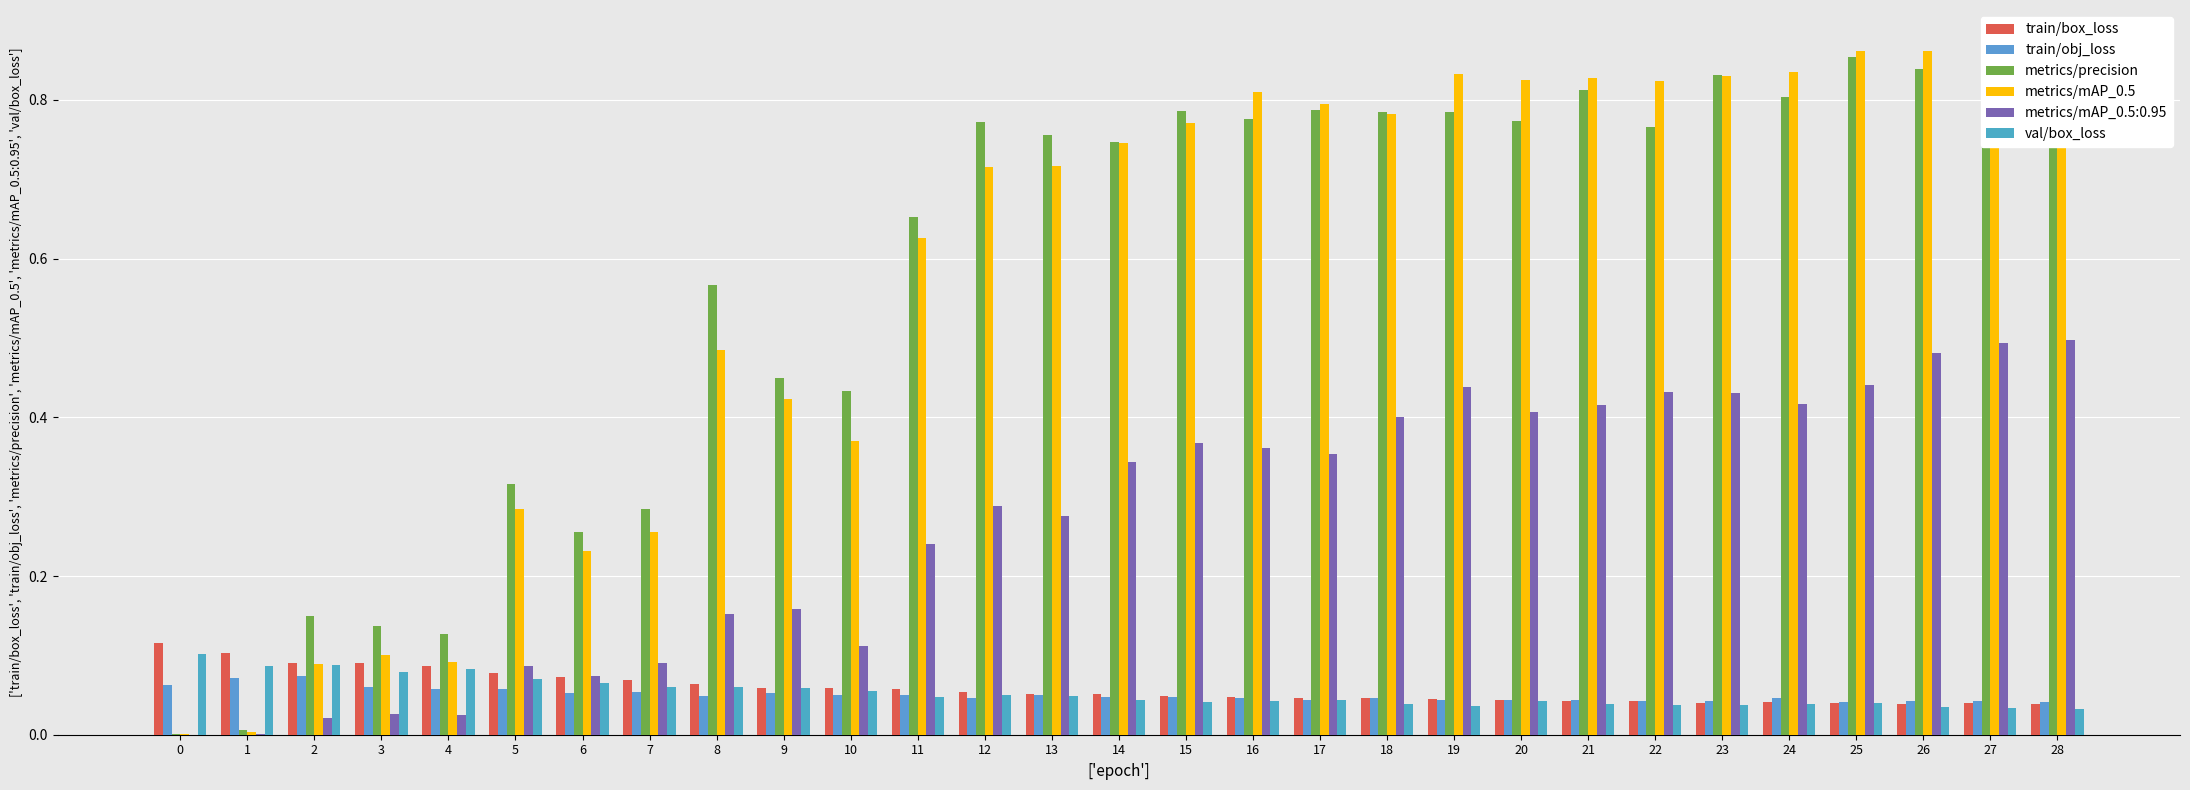

Which series has the largest total across all categories?

metrics/precision